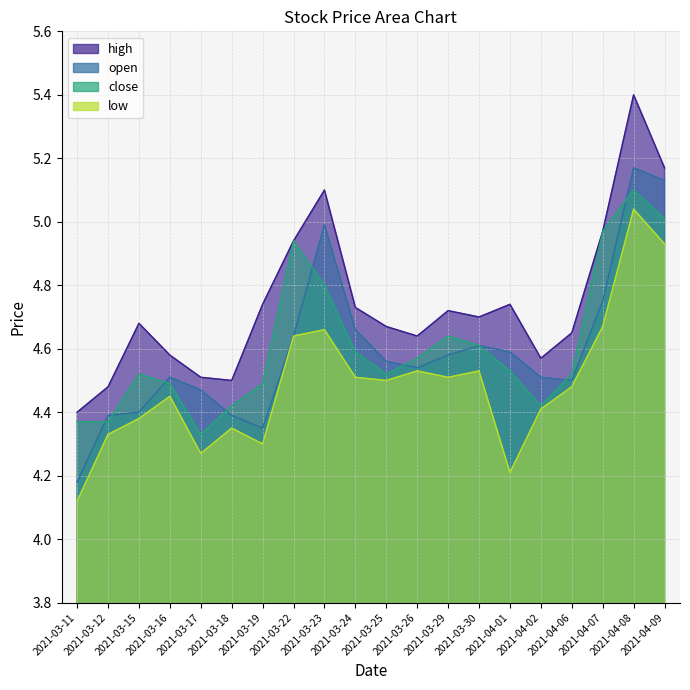

How many interior local peaks does the open series have?

4